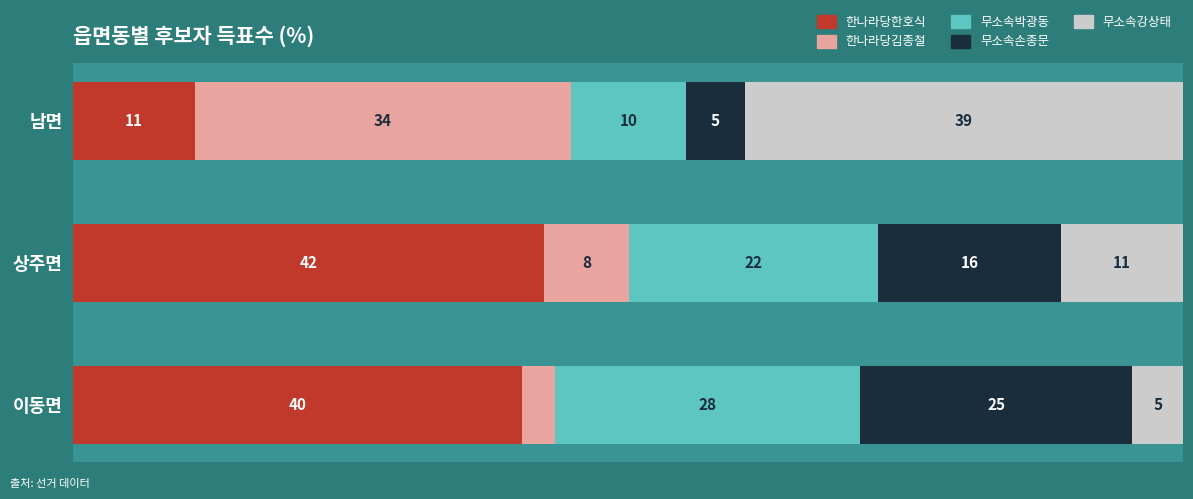

What are all the series names shown in the legend?

한나라당한호식, 한나라당김종철, 무소속박광동, 무소속손종문, 무소속강상태